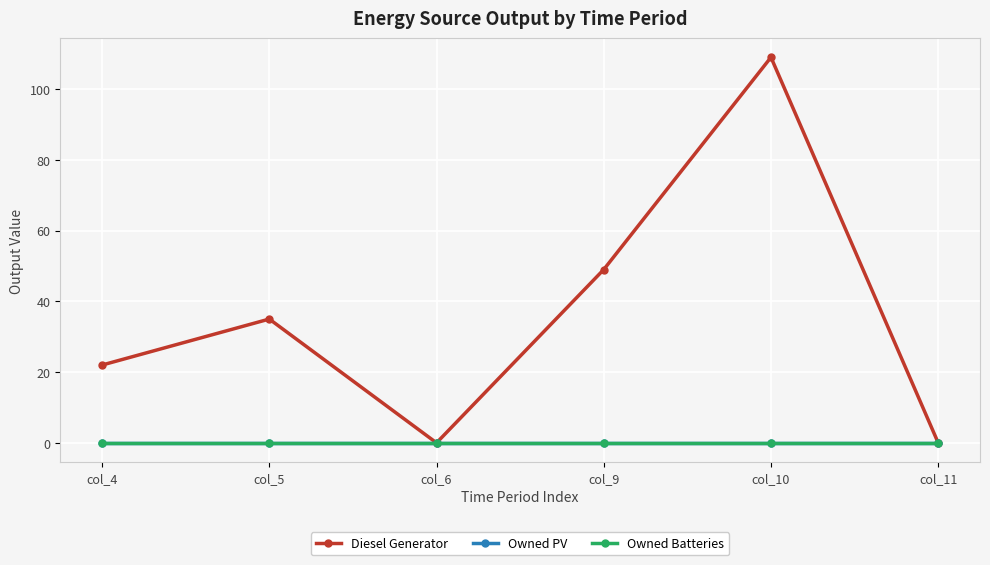

Is this an area chart (filled region under the line)?

No